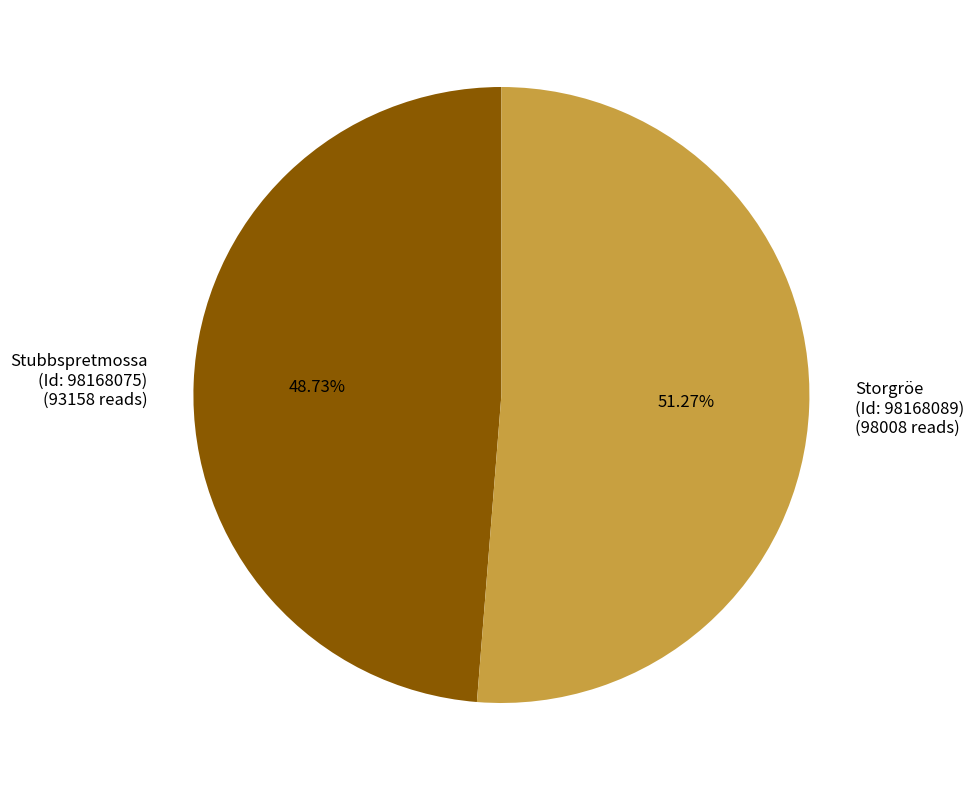

Does any single category account for the majority?

Yes